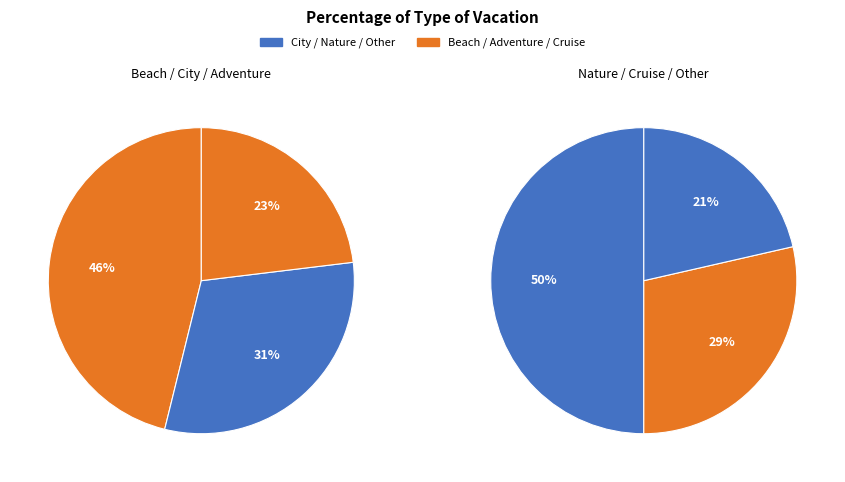

Is it true that Other is 17% of the pie?

False